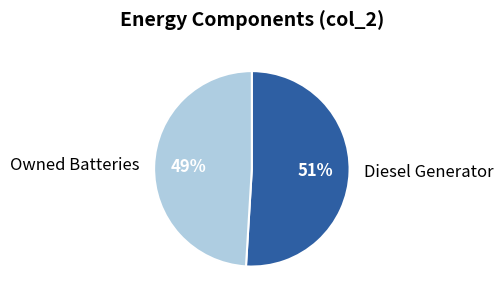

What is the ratio of the value at Diesel Generator to the value at Owned Batteries?

1.0